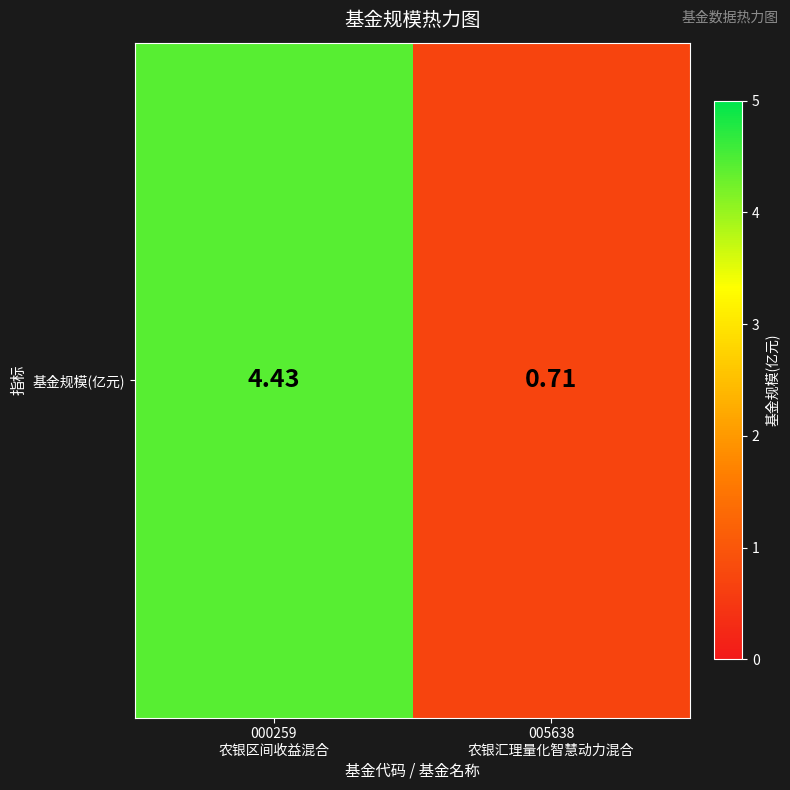

Rank the categories by value from lowest to highest.

005638
农银汇理量化智慧动力混合, 000259
农银区间收益混合